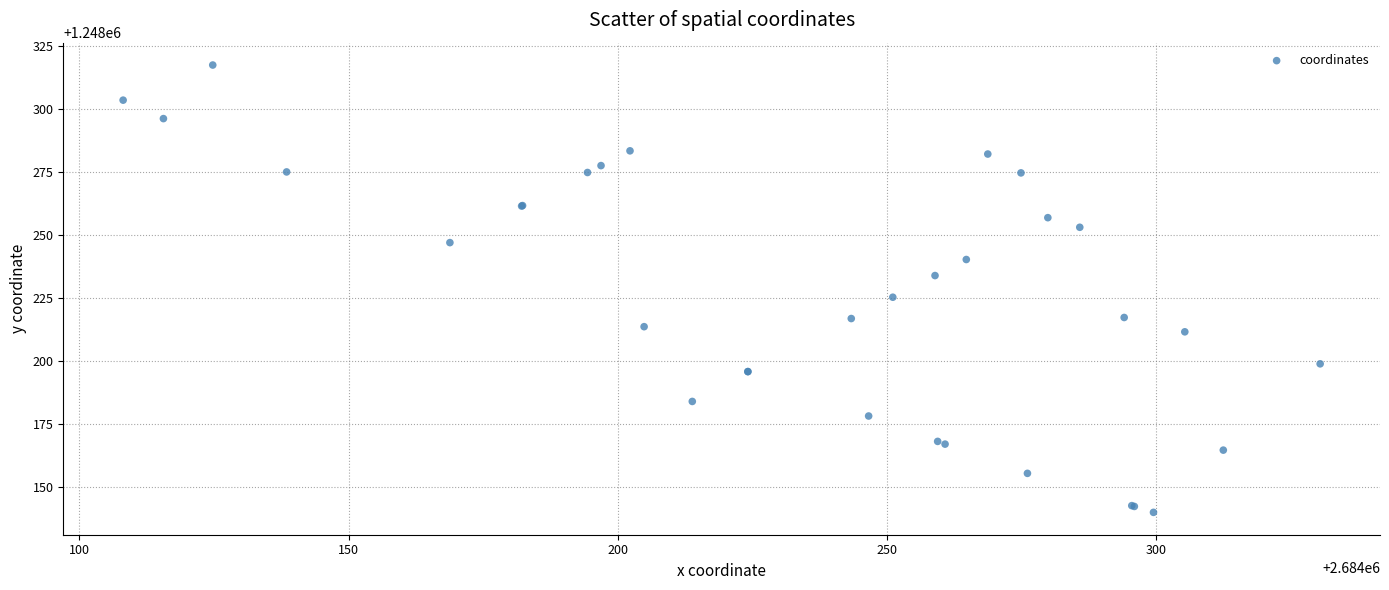

What Y value in the scatter plot is closest to 1248228?

1248225.3